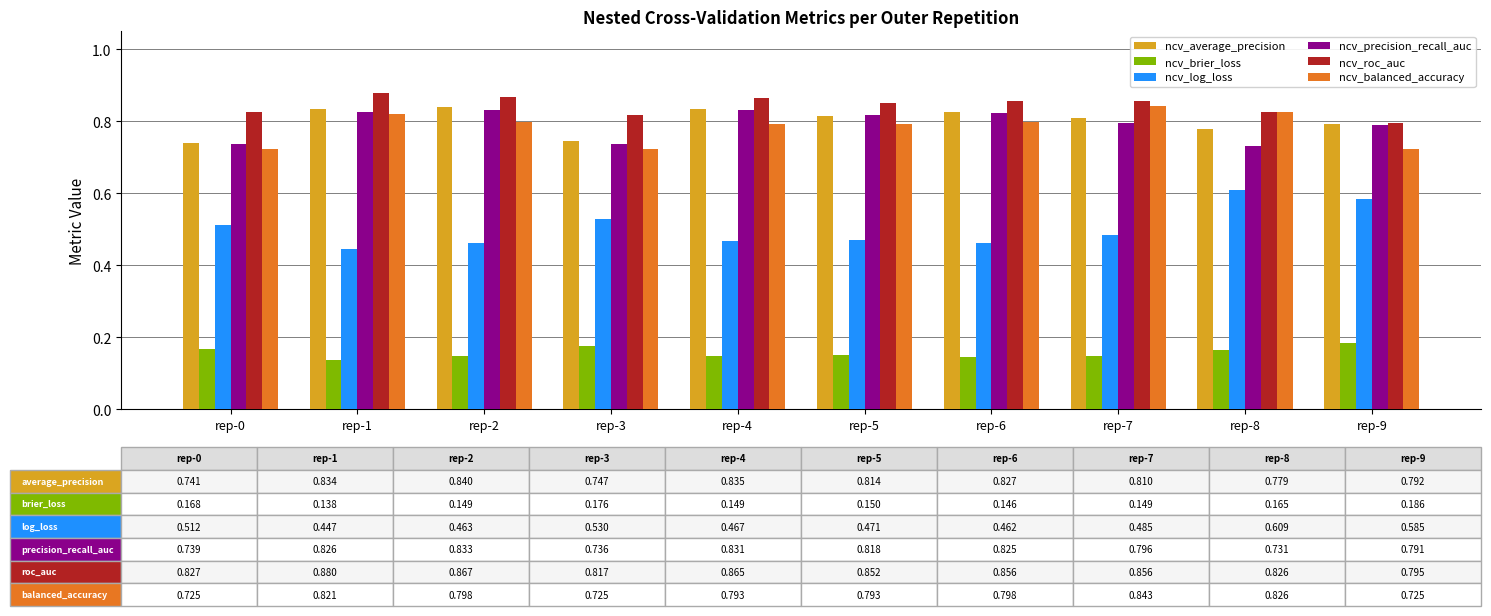

The value of ncv_brier_loss at rep-8 is 0.1. True or false?

False